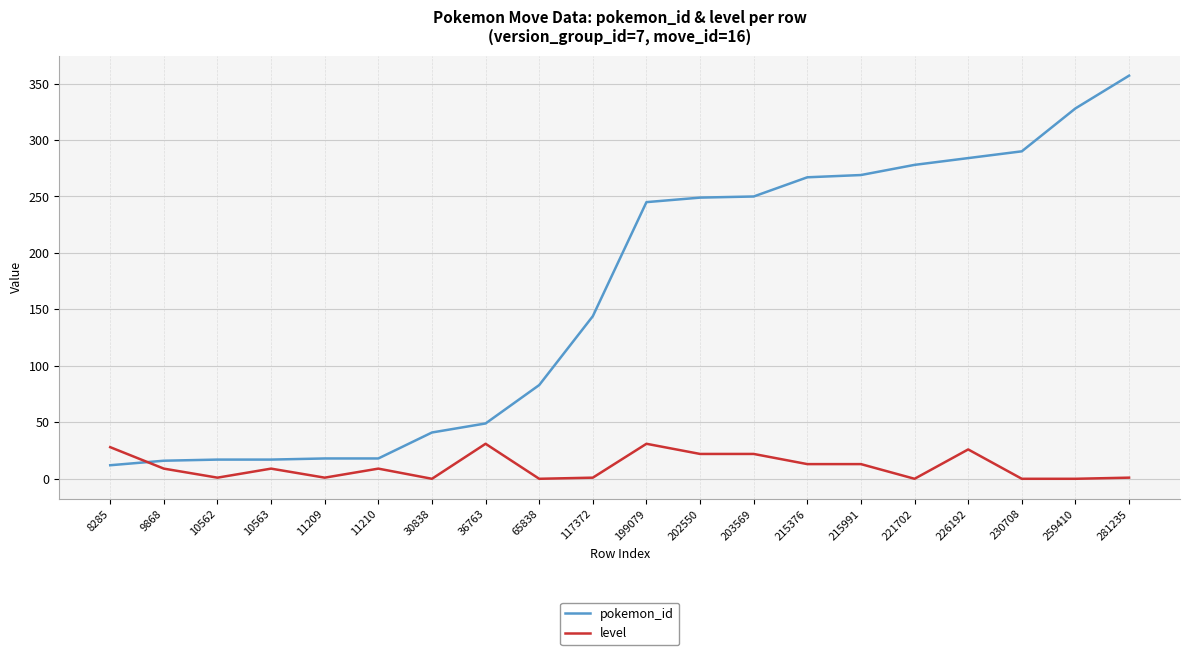

What are all the series names shown in the legend?

pokemon_id, level